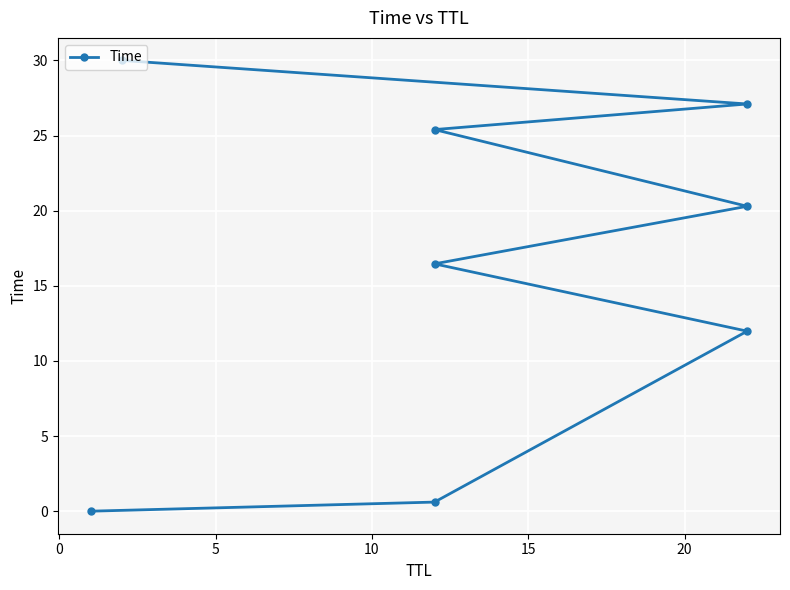

The value at 10 is 24.1. True or false?

False